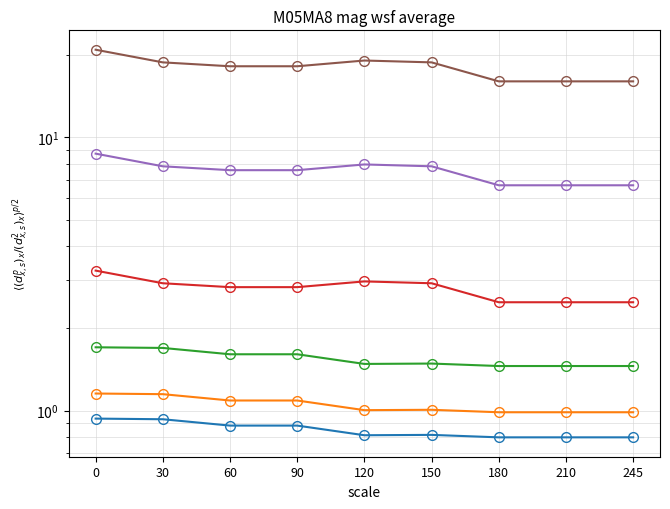

How many lines are shown in the chart?

6